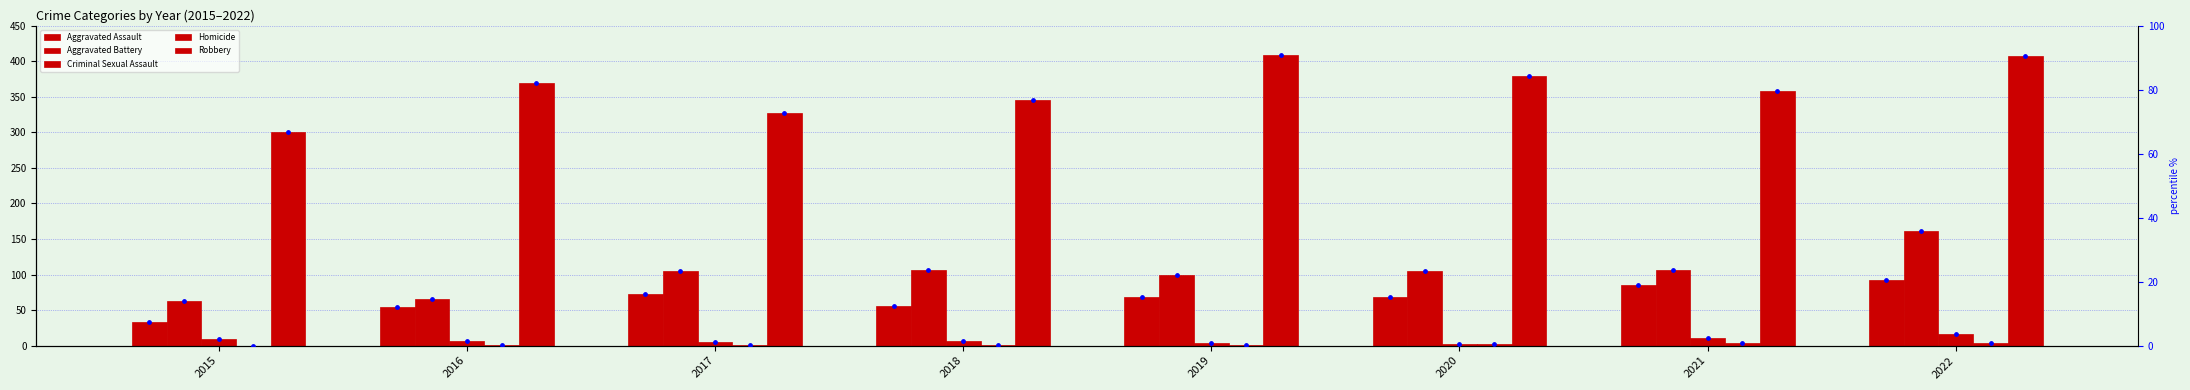

Which series has the largest total across all categories?

Robbery